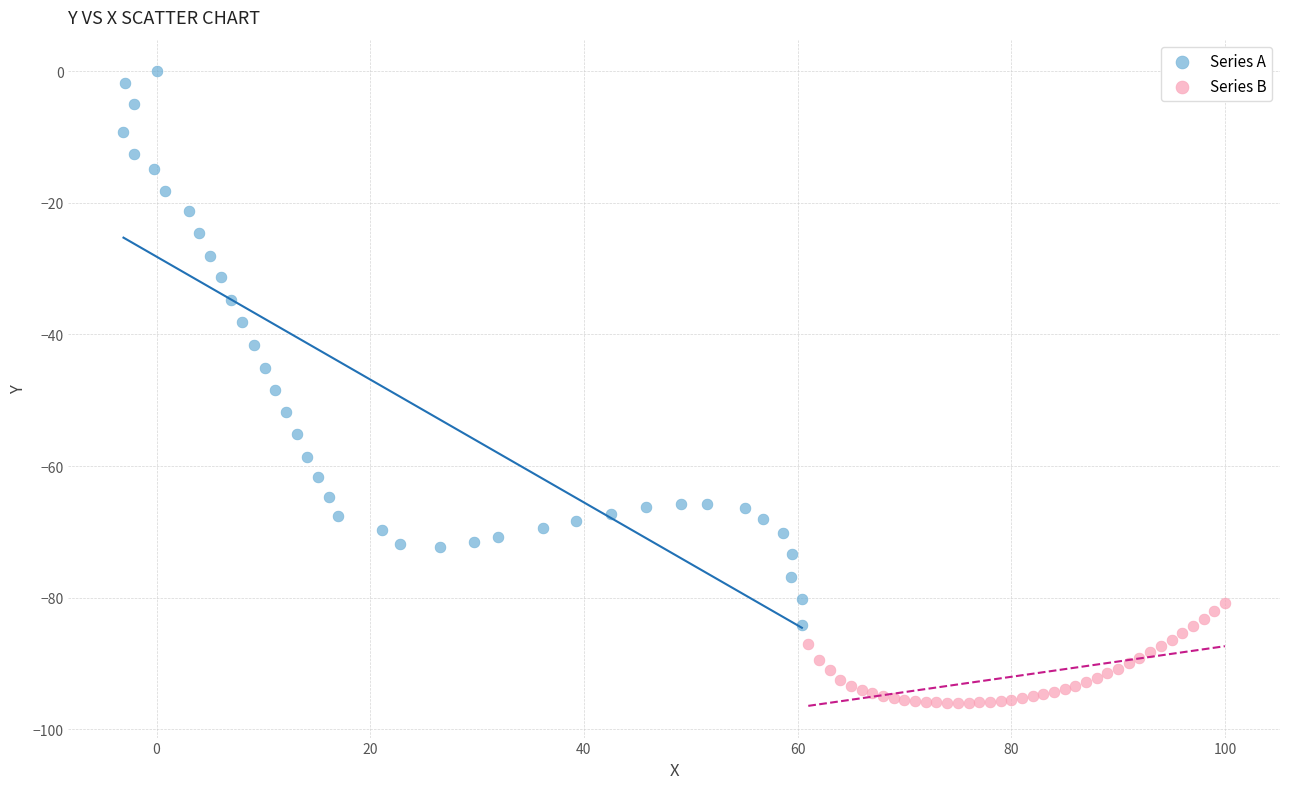

Which series has the largest Y range (max minus min)?

Series A